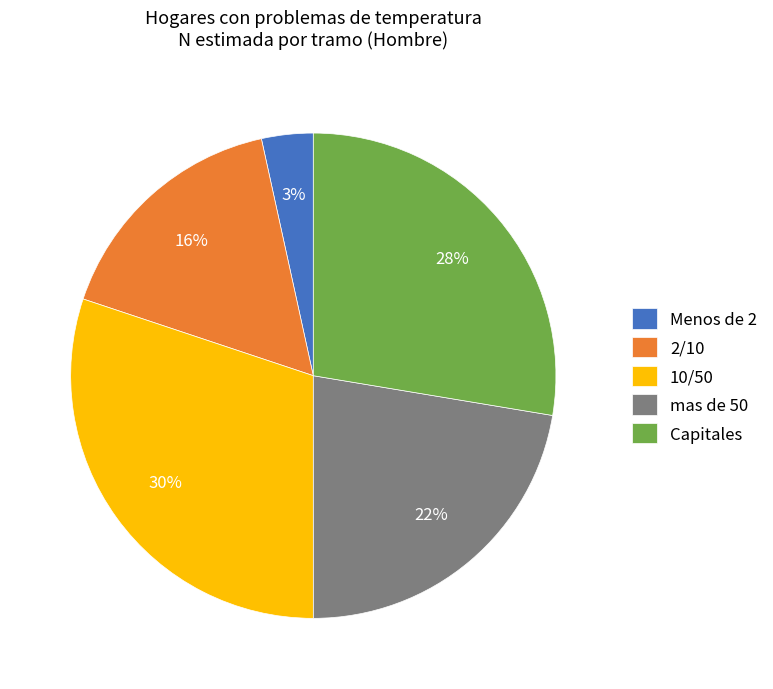

Which slice is the largest?

10/50